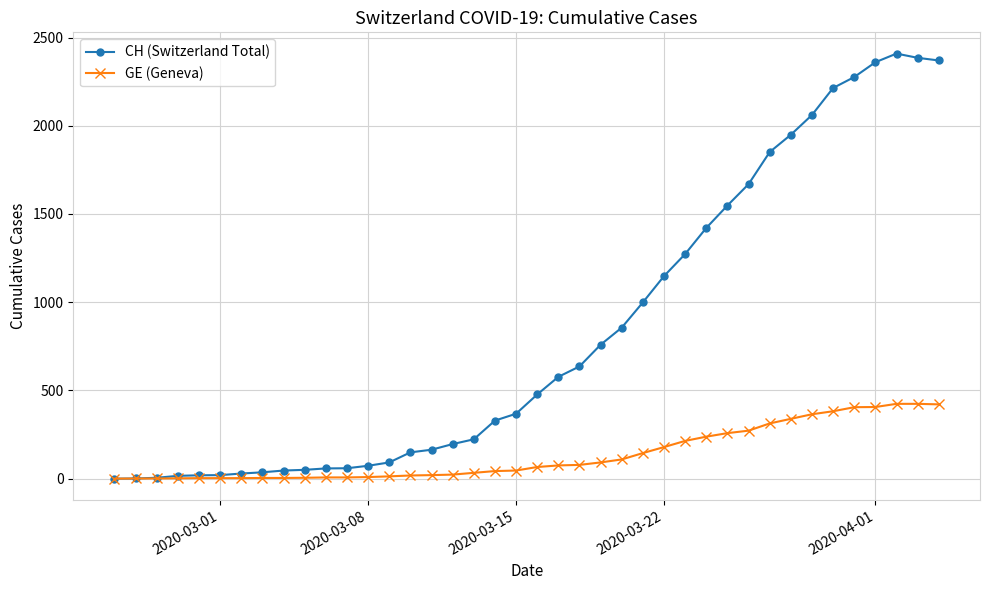

Which series has the largest total across all categories?

CH (Switzerland Total)